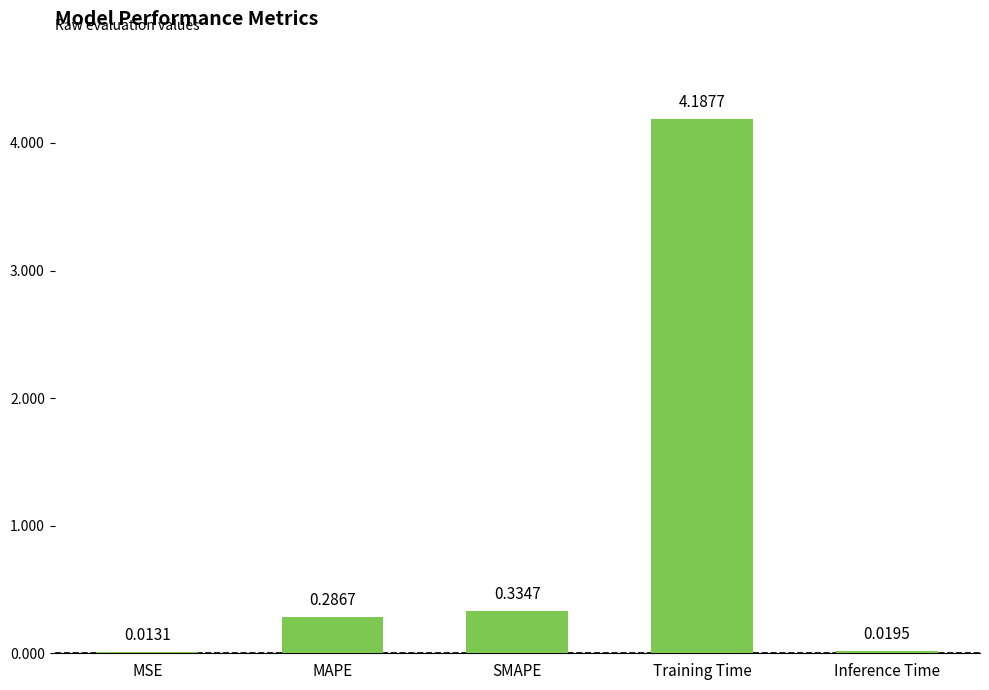

At which label is the value closest to 2?

SMAPE